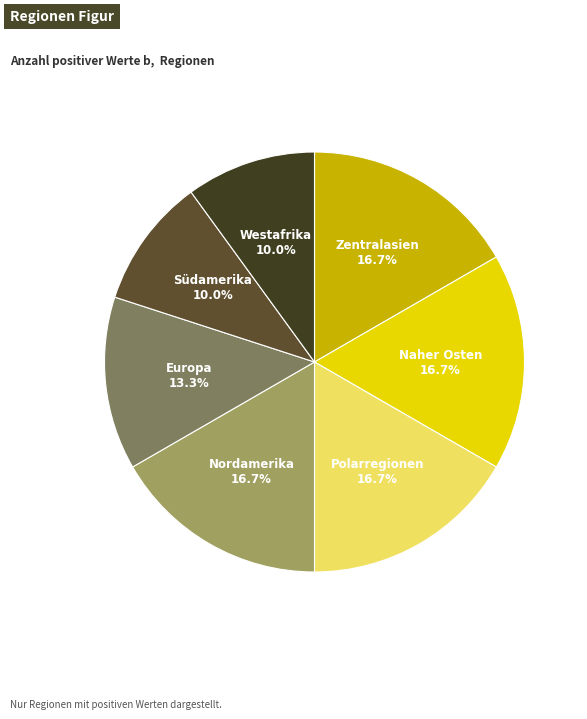

Which slice is the largest?

Zentralasien